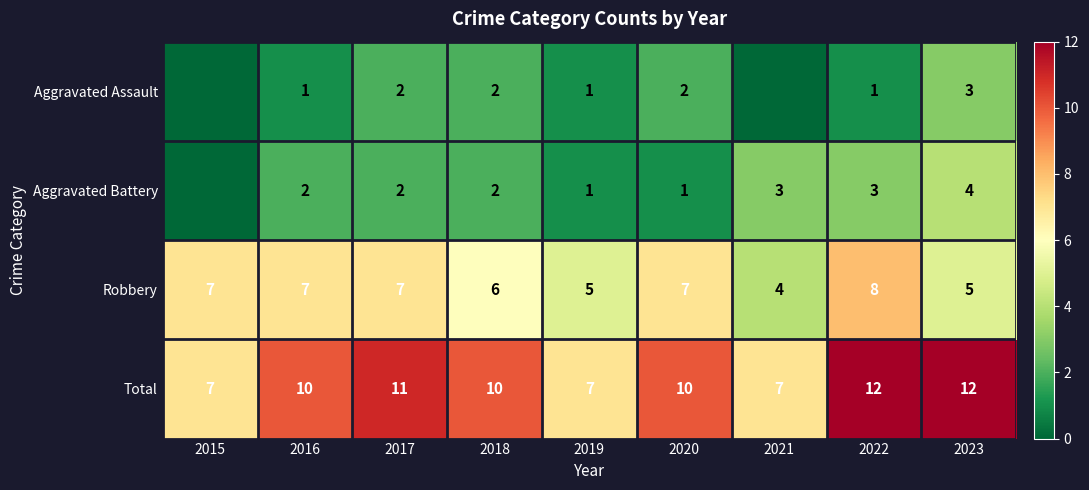

At which category does the chart reach its minimum across all series?

2015